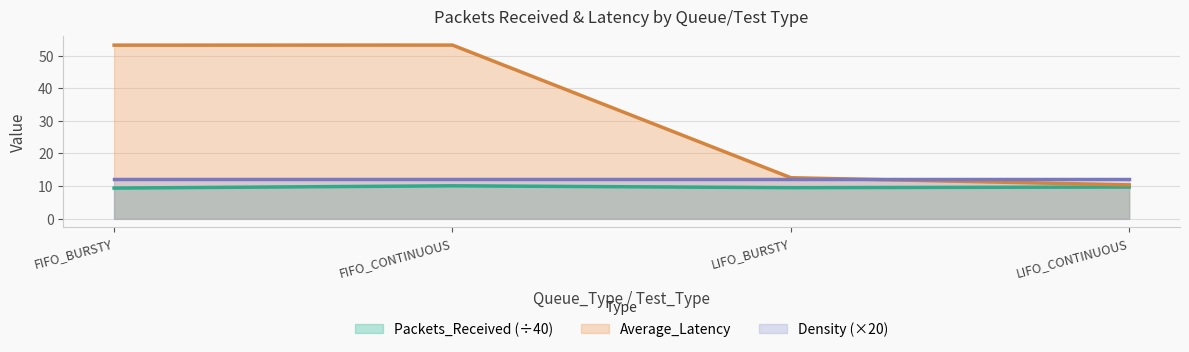

What is the total value across all series at LIFO_BURSTY?

34.0